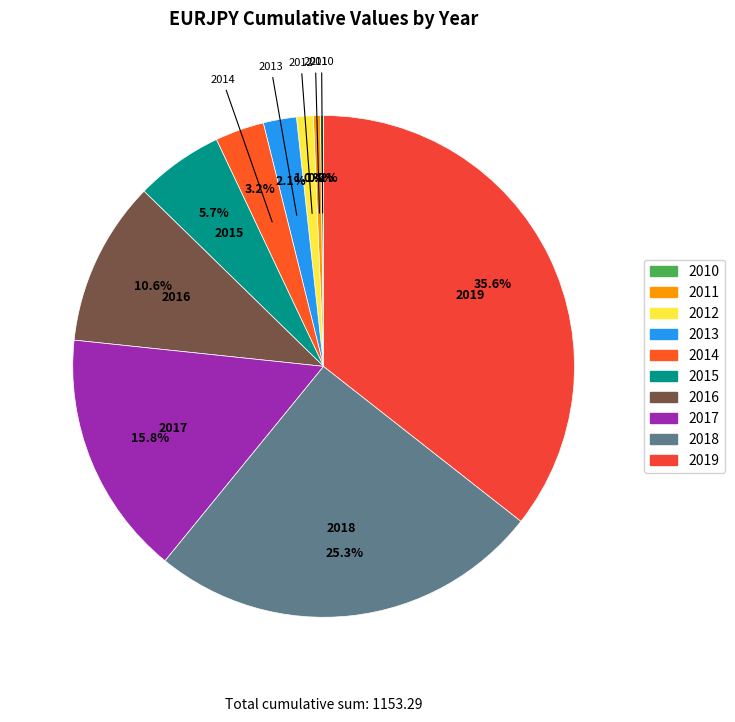

What portion of the pie excludes 2015?

94.3%